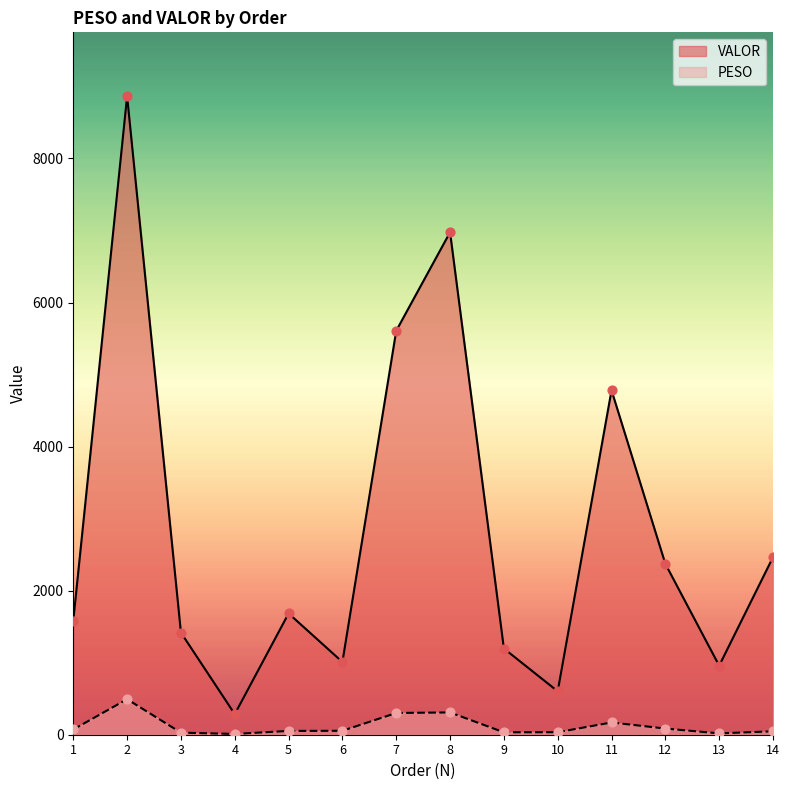

Which series contains the lowest Y value?

PESO